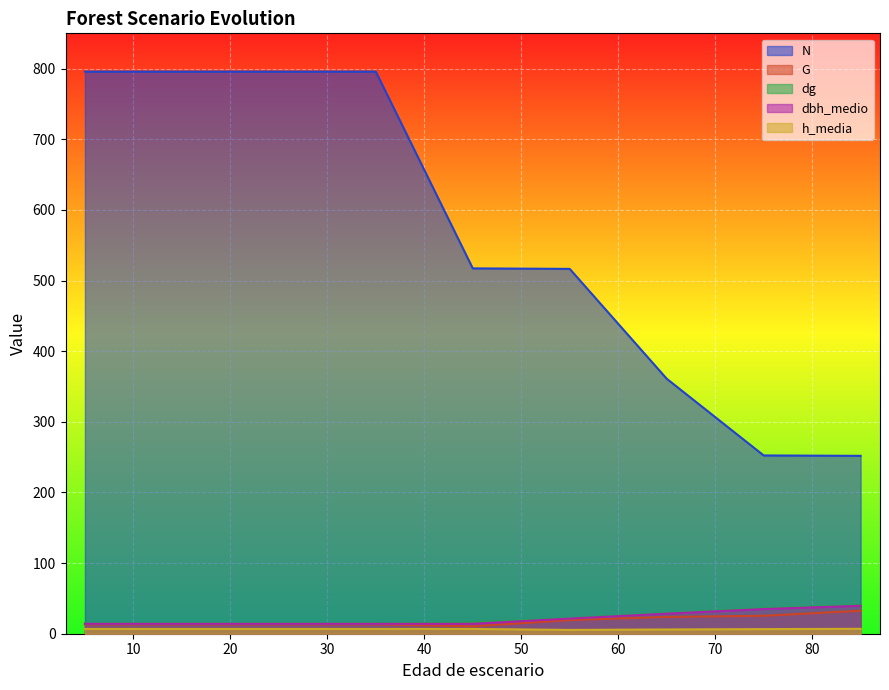

What is the difference between the highest and lowest values at 25?

789.0